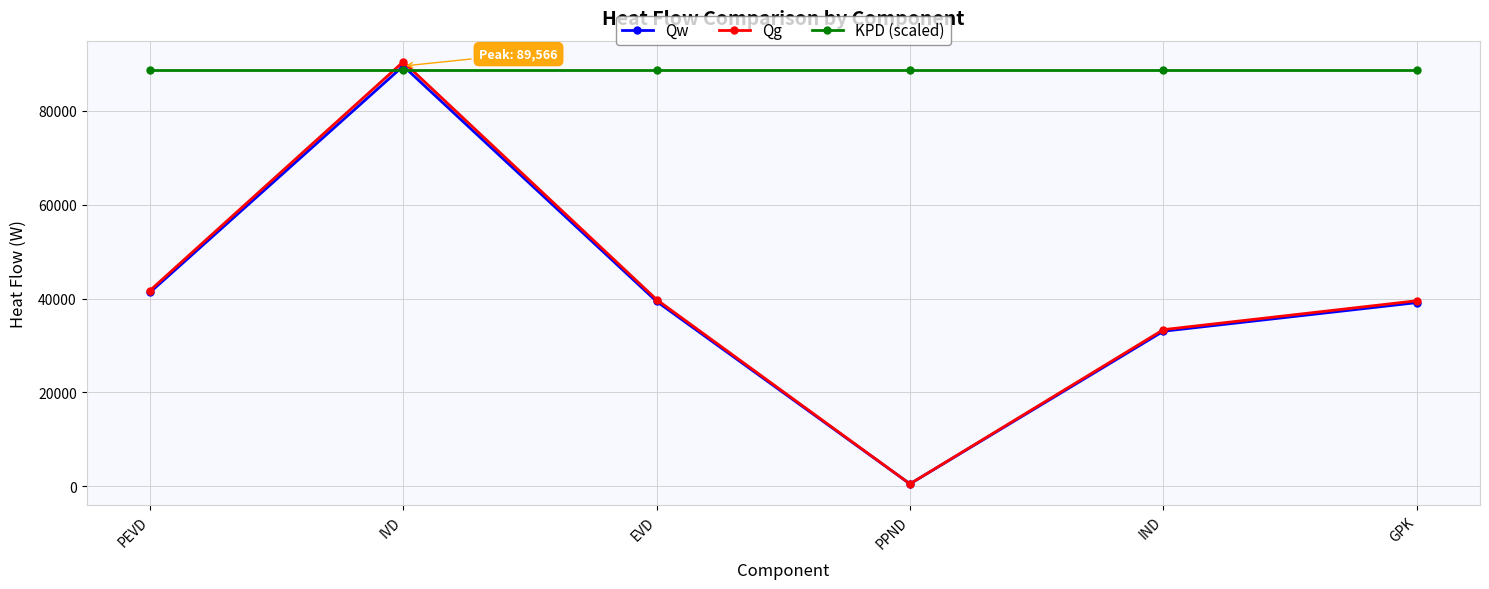

What is the total value across all series at IVD?

268708.4